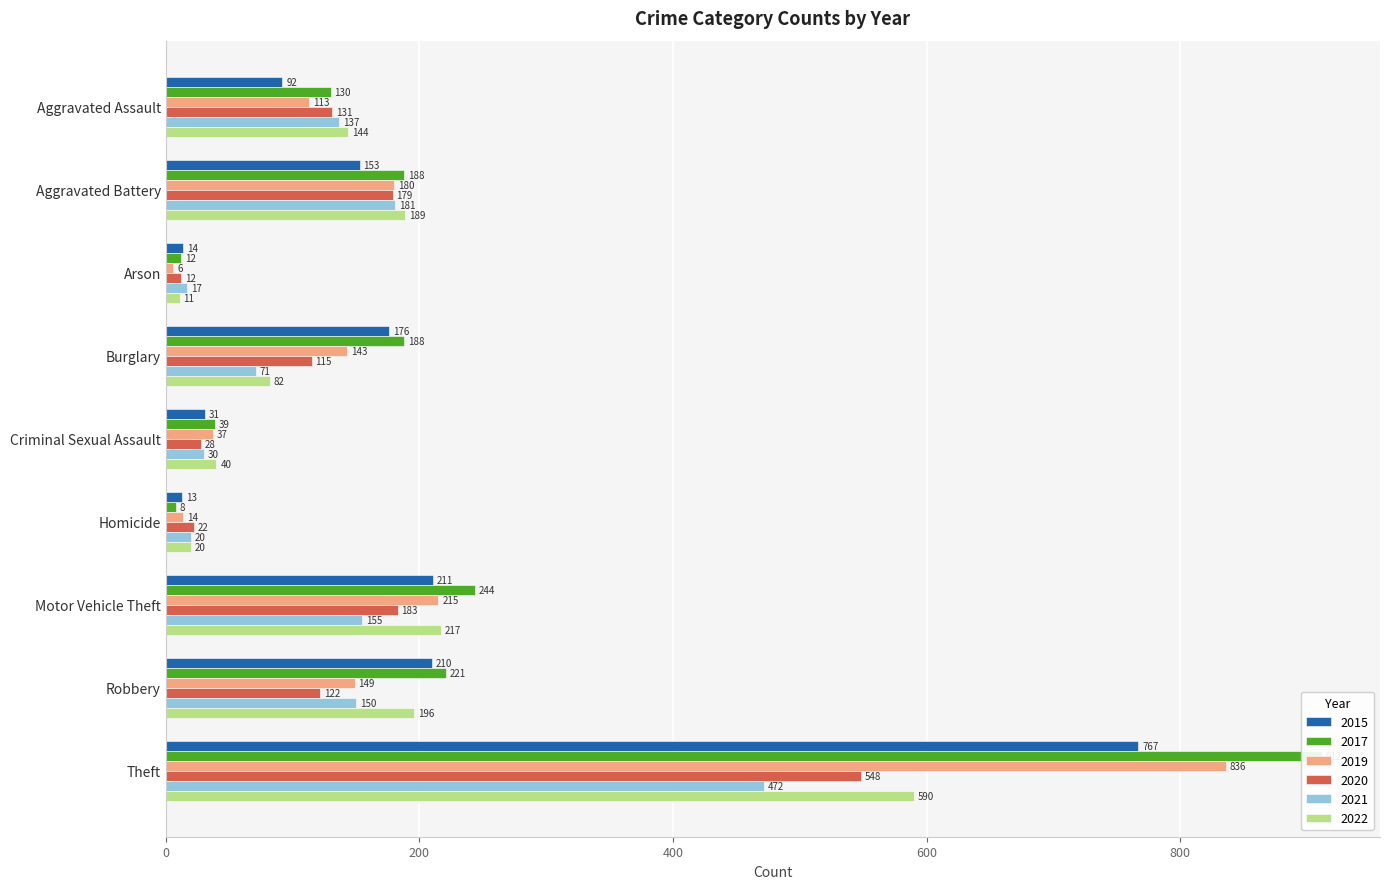

The 2020 series shows 745 at Theft. True or false?

False